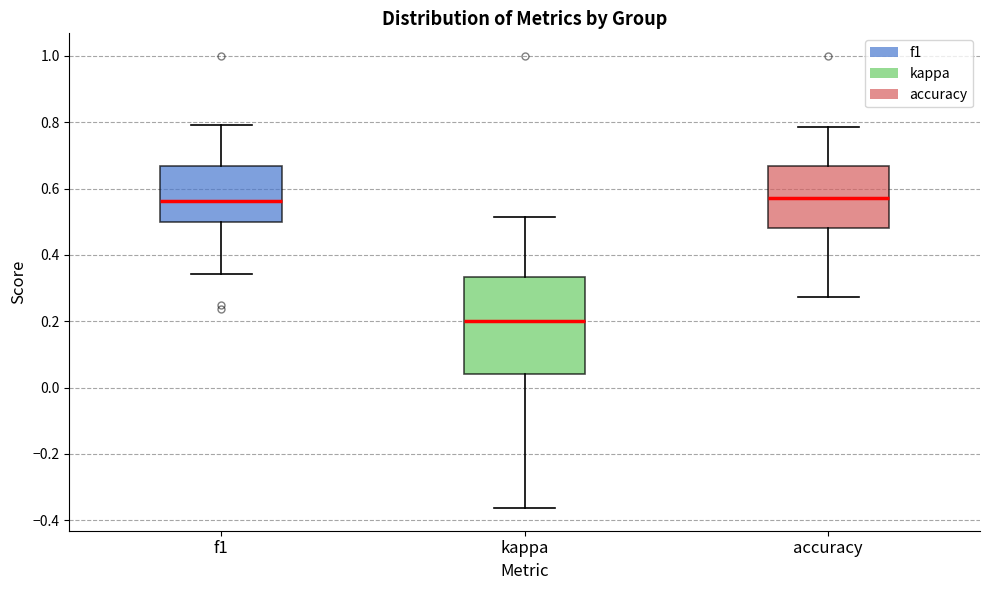

Which box is the tallest, from its lower edge to its upper edge?

kappa